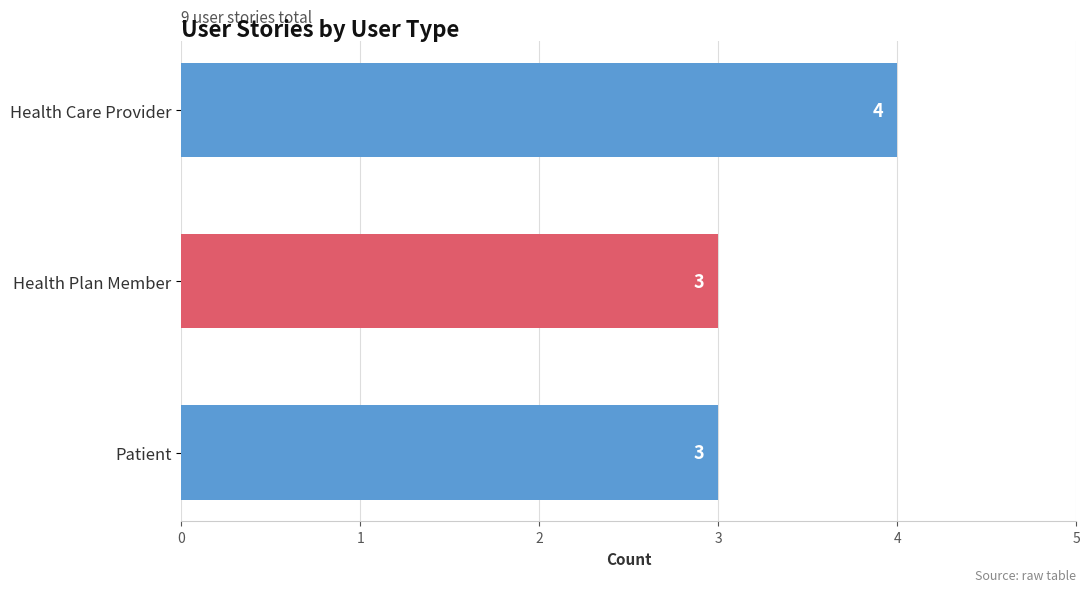

What is the sum of all values?

10